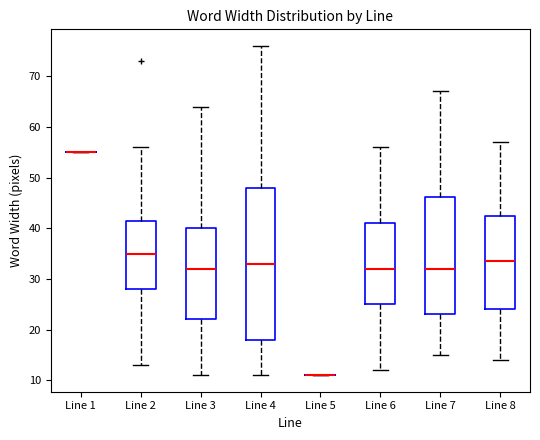

Reading left to right, transcribe this box plot: for each box, give where its median line is, the range the box spans, and where its two whiskers end, as read against the y-axis. The values are not printed on the chart, so give them approximately, as read against the axis.

Line 1: box collapsed to a line at 55, whiskers 55 to 55
Line 2: median 35, box 28 to 42, whiskers 13 to 56
Line 3: median 32, box 22 to 40, whiskers 11 to 64
Line 4: median 33, box 18 to 48, whiskers 11 to 76
Line 5: box collapsed to a line at 11, whiskers 11 to 11
Line 6: median 32, box 25 to 41, whiskers 12 to 56
Line 7: median 32, box 23 to 46, whiskers 15 to 67
Line 8: median 34, box 24 to 43, whiskers 14 to 57